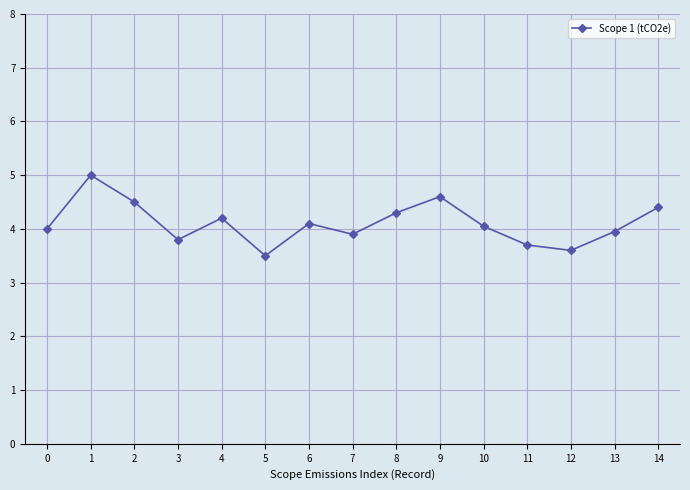

Read the value at 2.

4.5